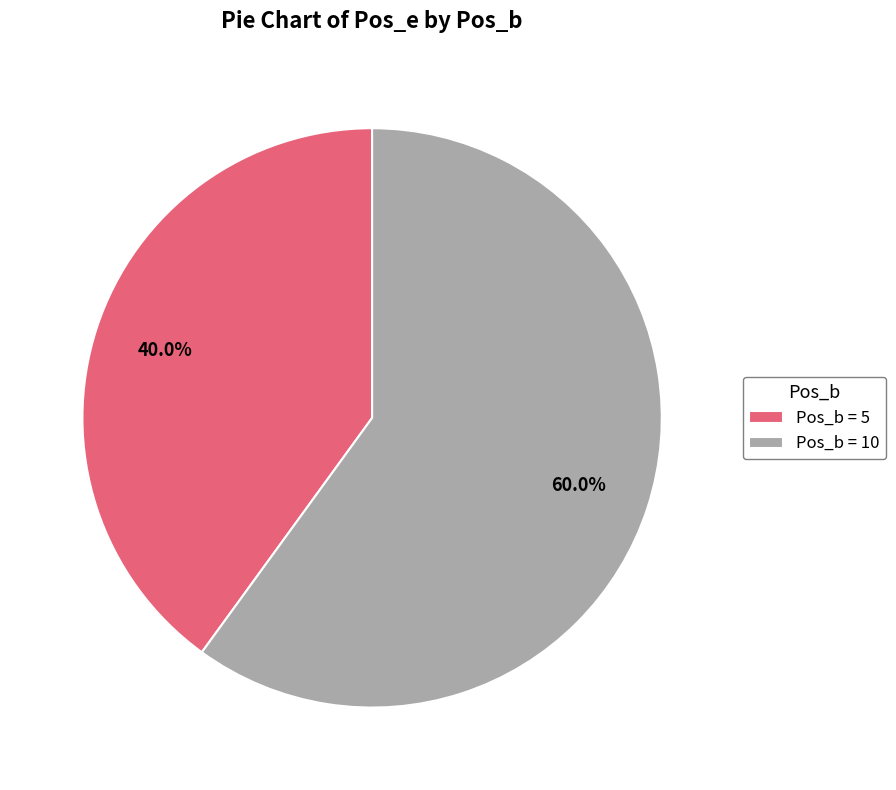

Is Pos_b = 10 the majority of the pie?

Yes